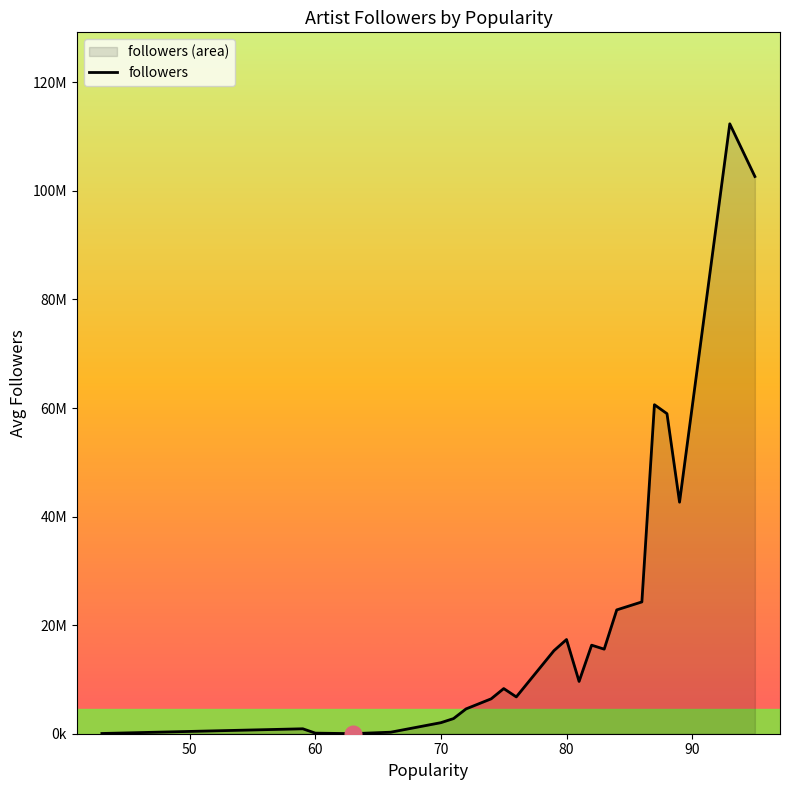

What is the label of the 3rd point from the left?

60